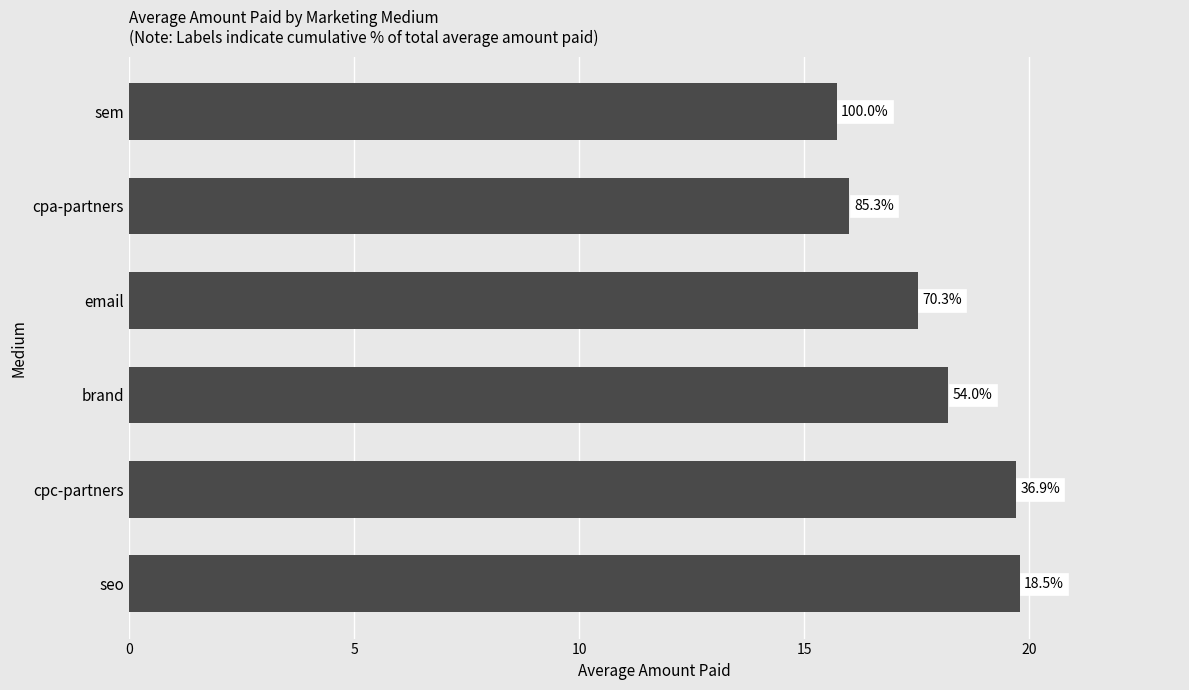

Are the bars horizontal?

Yes